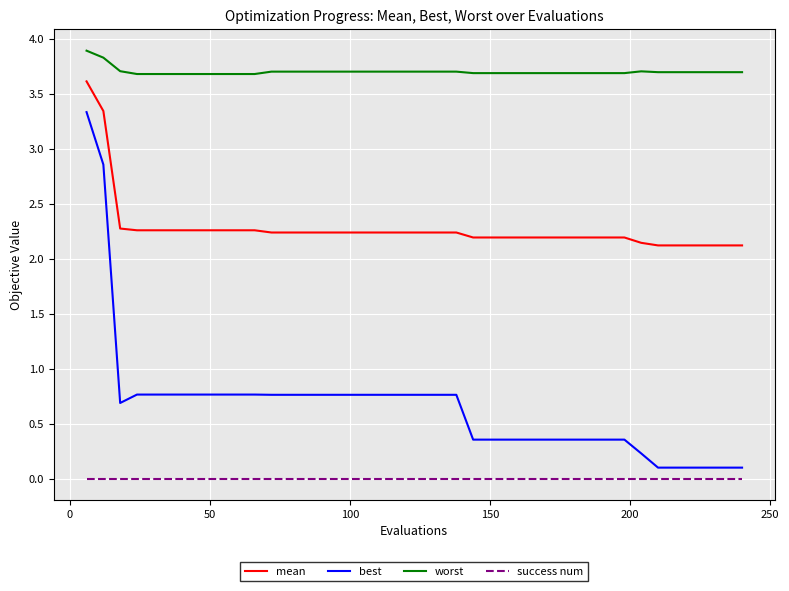

Rank the series by their maximum value, from lowest to highest.

success num, best, mean, worst